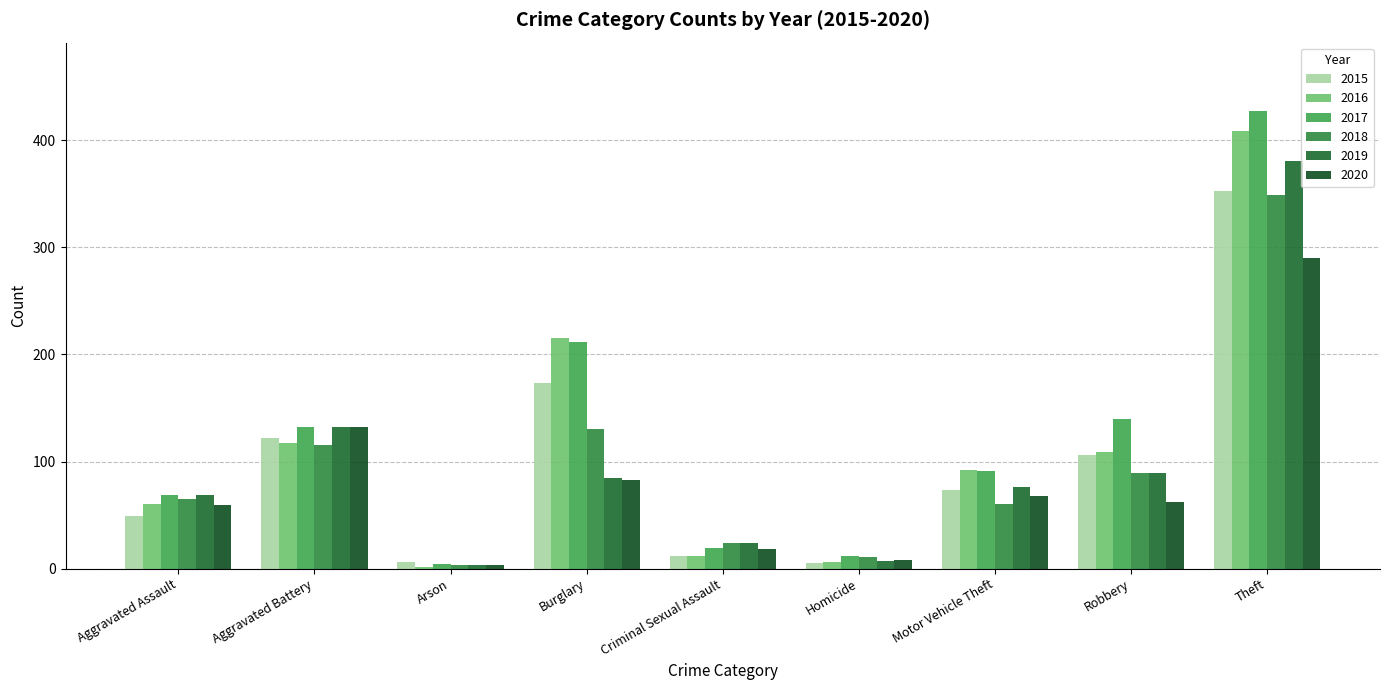

What is the value of the 2017 bar at the 6th from the left?

12